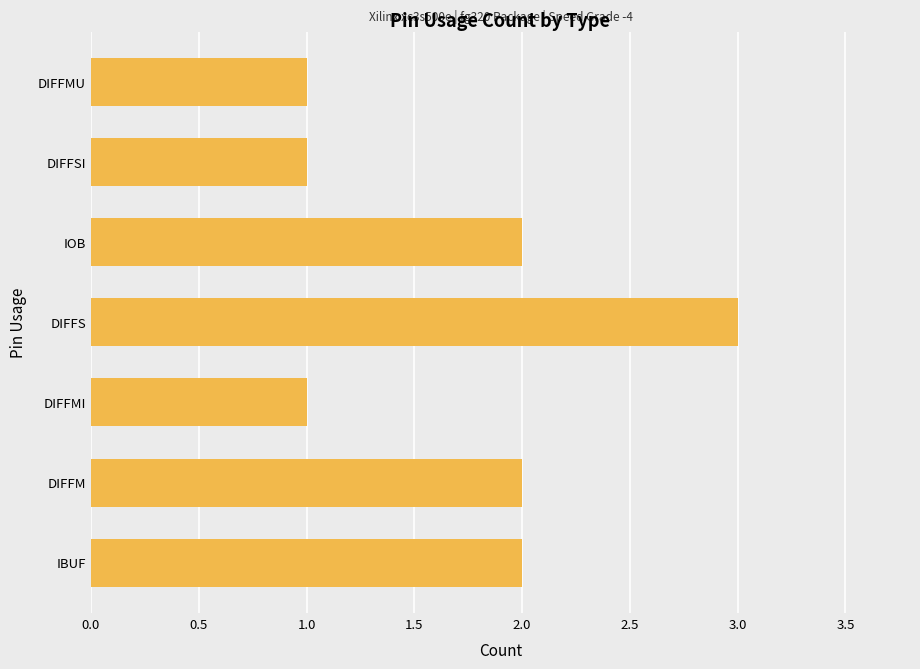

Approximately how many times larger is the value at IOB compared to DIFFMI?

2.0